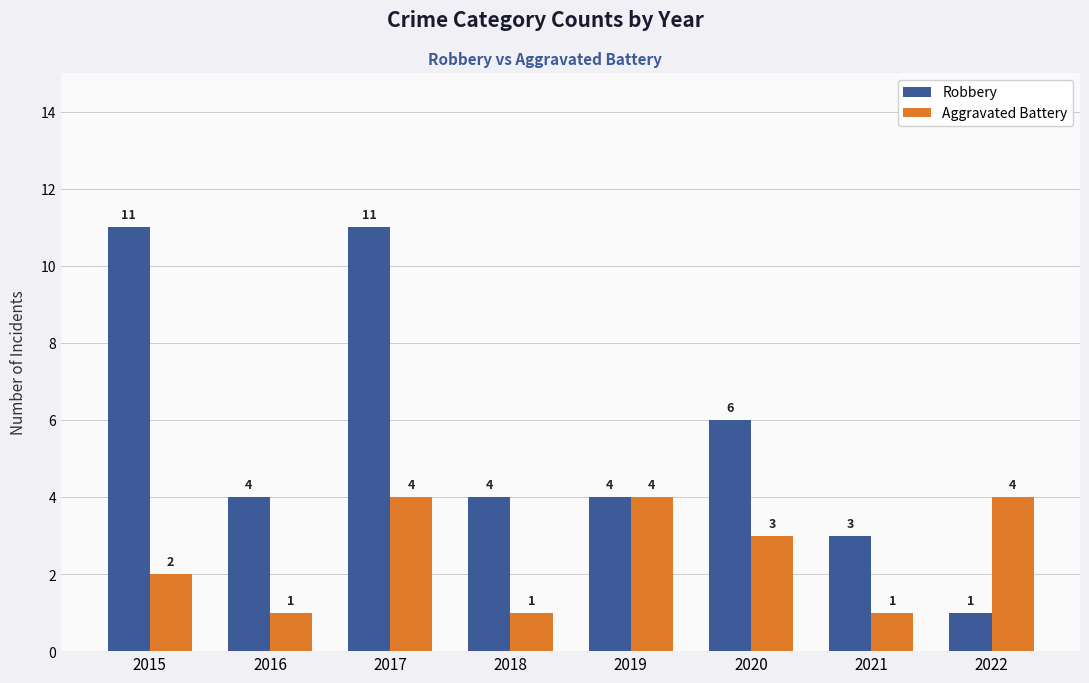

What is the difference between the maximum and second lowest values in the Robbery series?

8